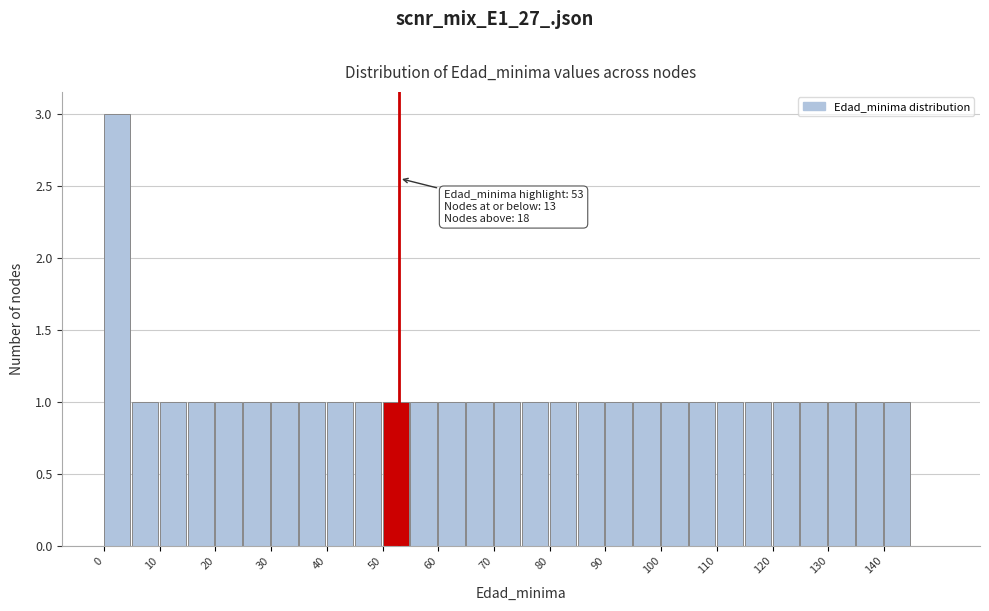

Over which range of the x-axis is the bar tallest?

0 to 5